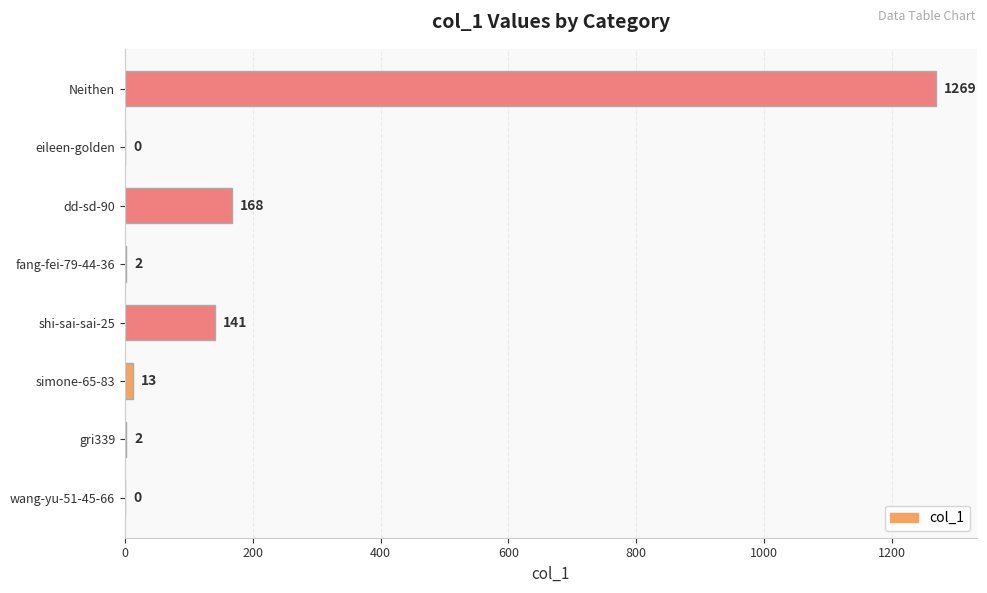

Between Neithen and eileen-golden, which is larger?

Neithen